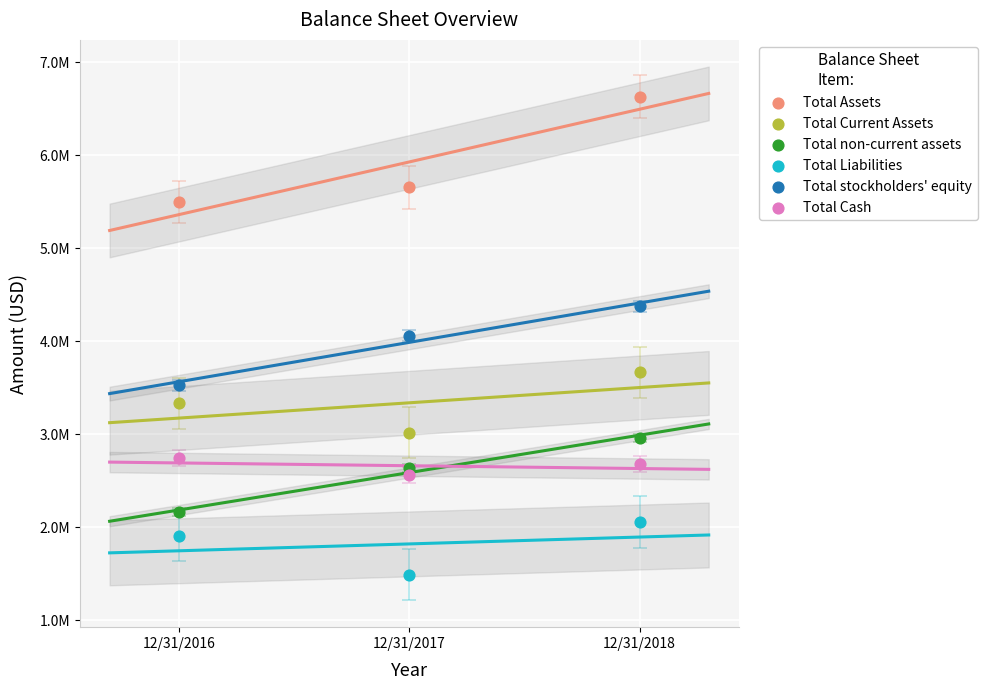

Which series has the widest spread of Y values?

Total Assets